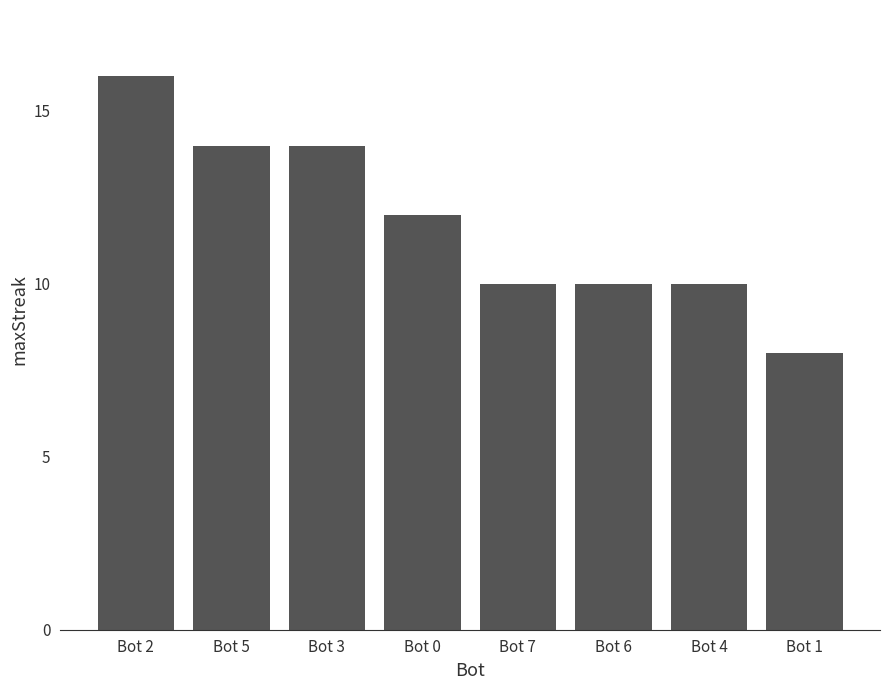

What position from the left is Bot 4?

7